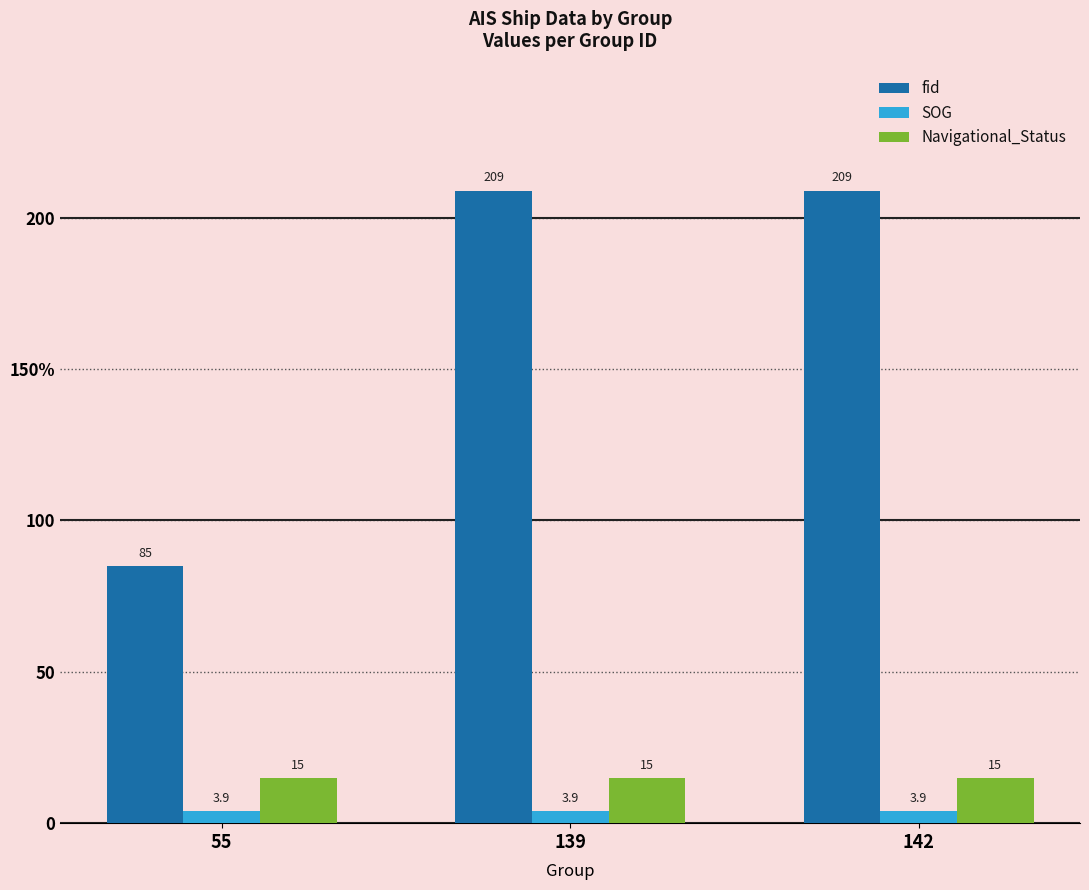

What is the difference between the fid values at 55 and 142?

124.0